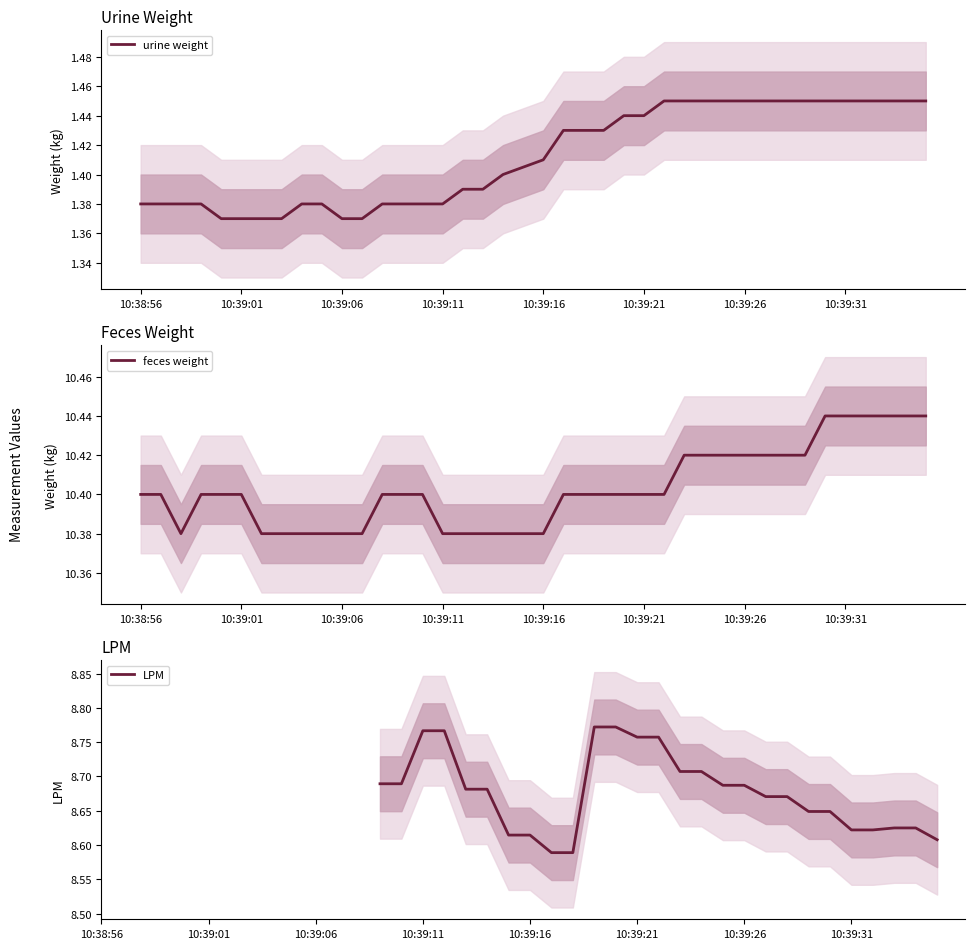

Is it true that feces weight equals 10.4 at 10:38:56?

True